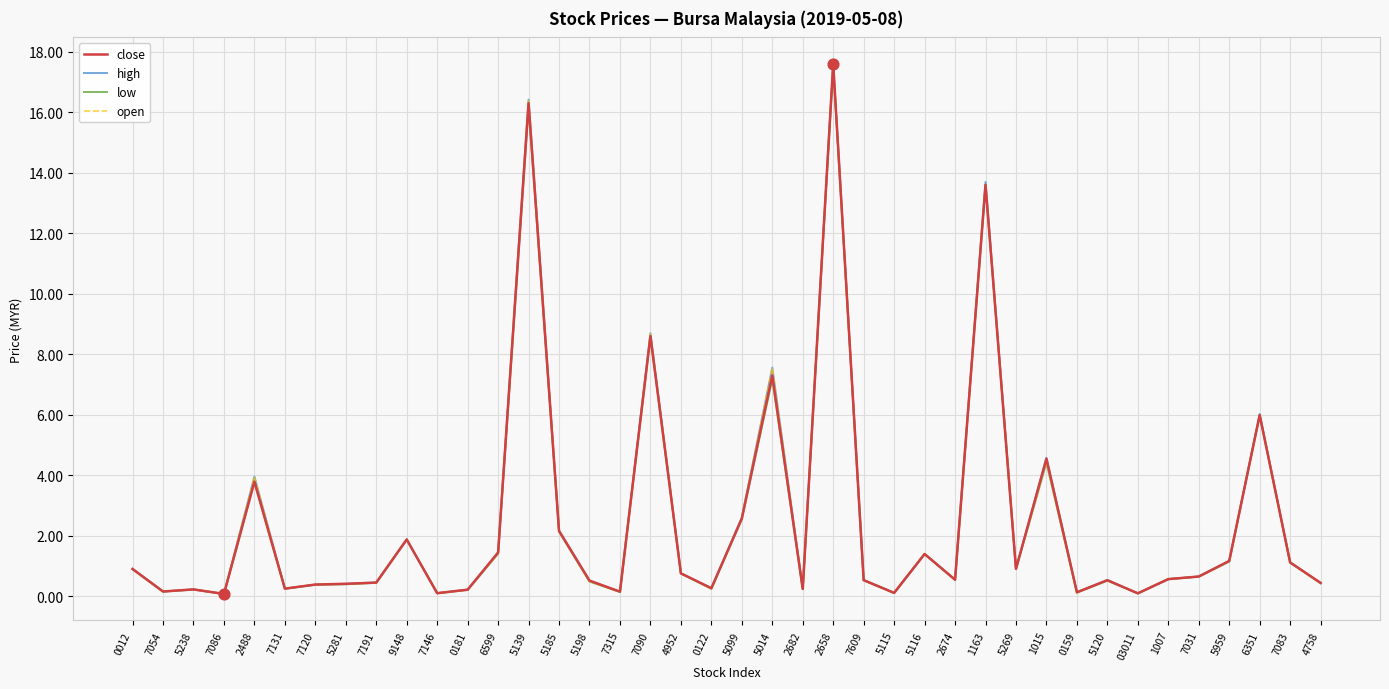

Which series reaches the maximum Y coordinate?

close